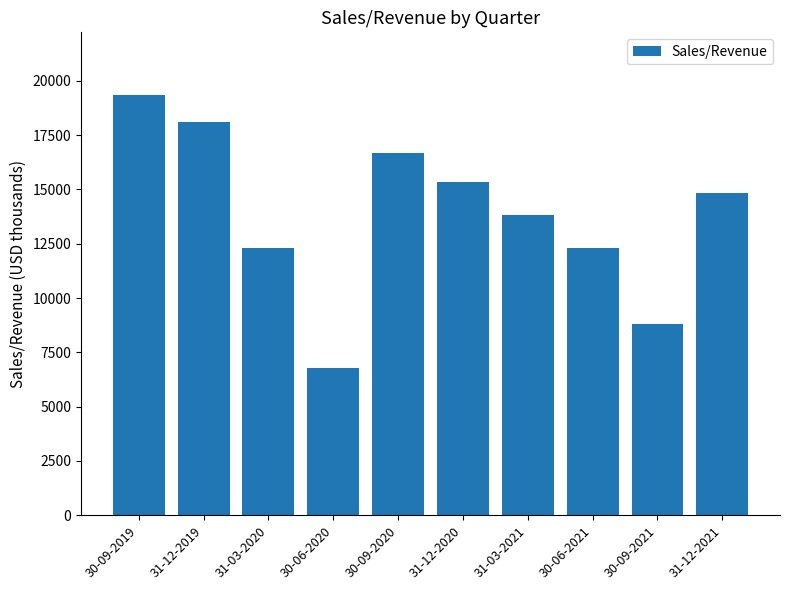

Are the bars grouped side by side (vs. stacked)?

No